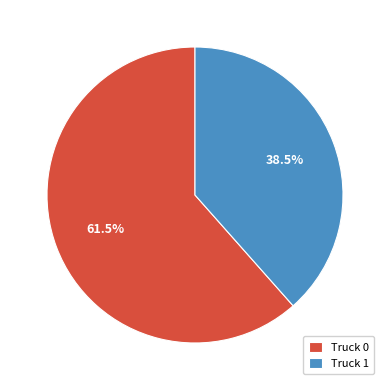

Is the sum of Truck 1 and Truck 0 greater than half?

Yes